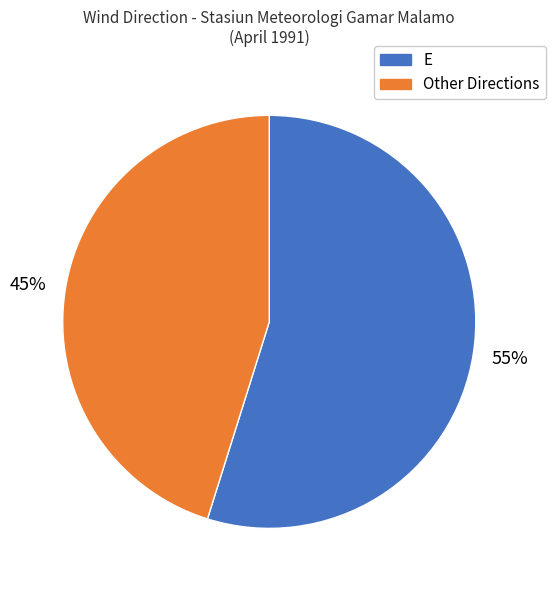

To the nearest percent, what is the average slice percentage?

50%